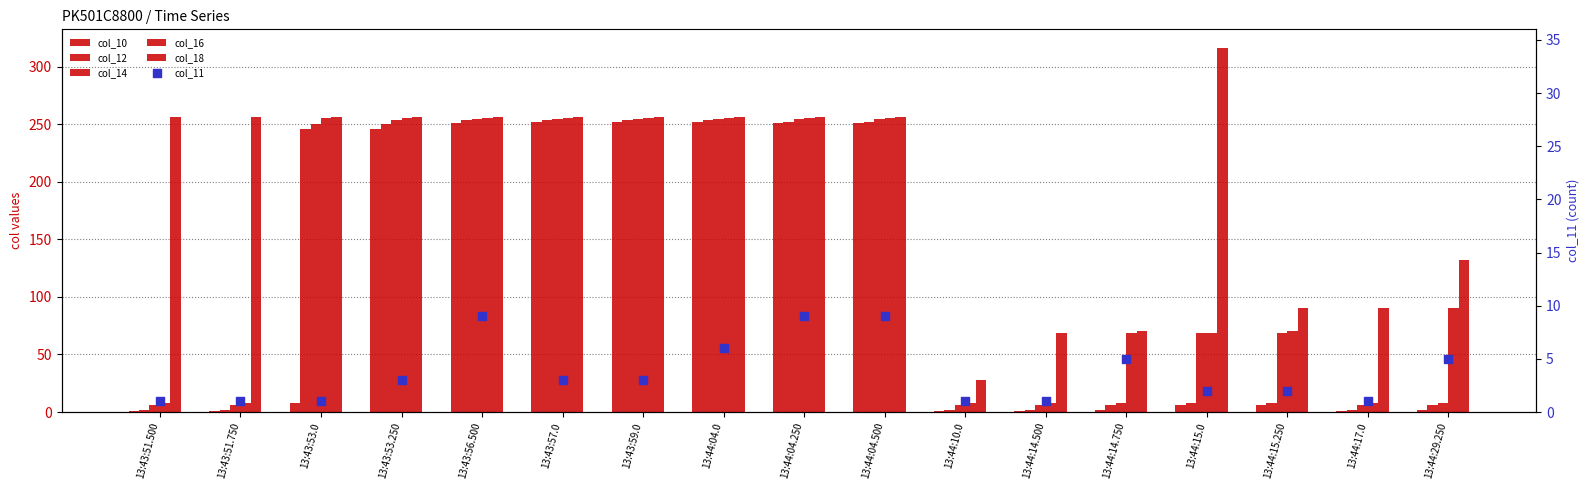

Which series contains the lowest Y value?

col_10